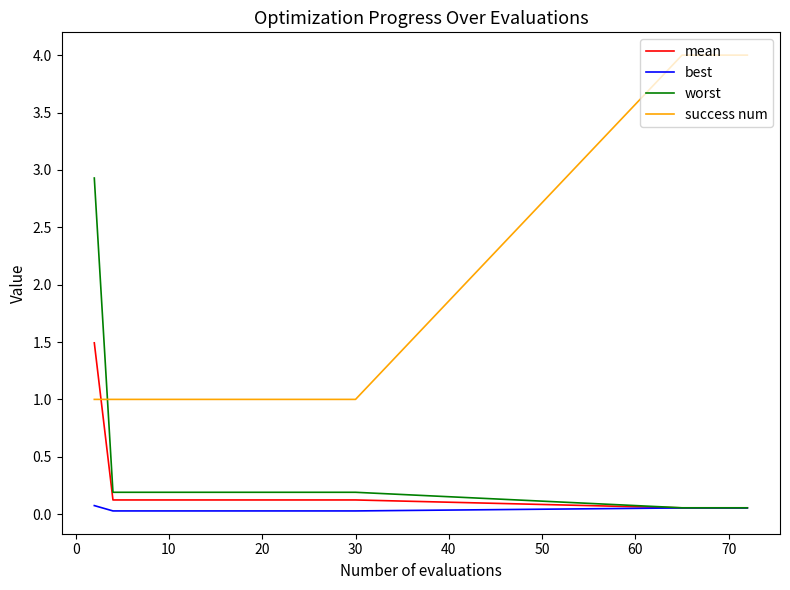

True or false: success num and mean cross at least once.

True